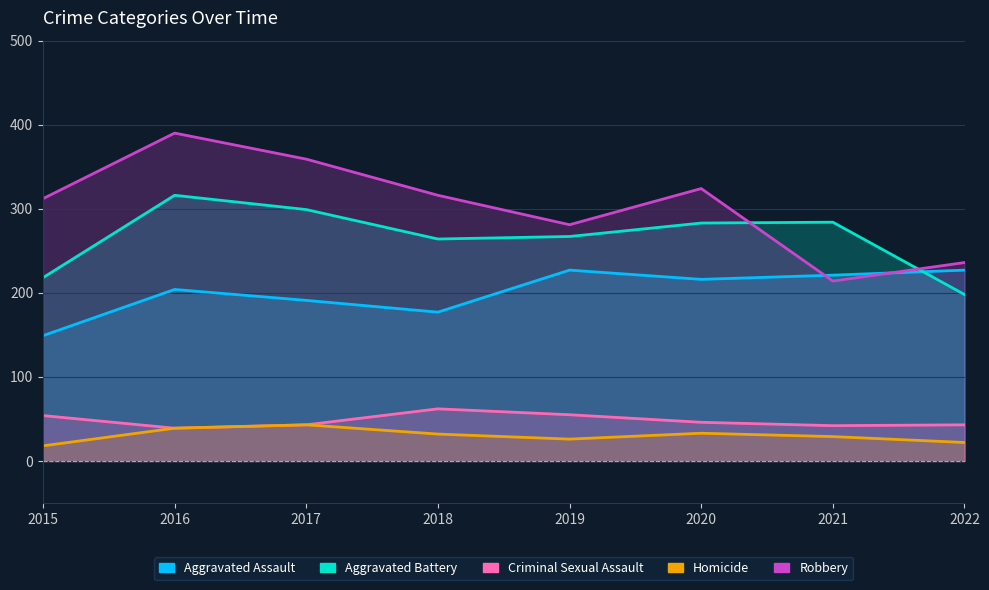

At which category is the sum across all series the highest?

2016